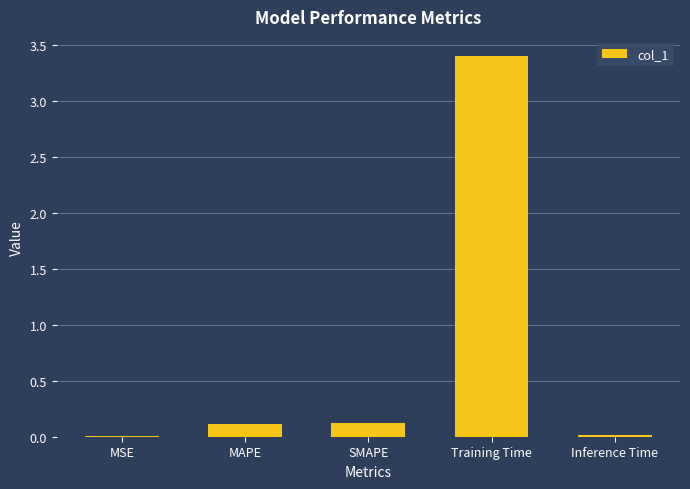

What is the greatest value displayed?

3.4